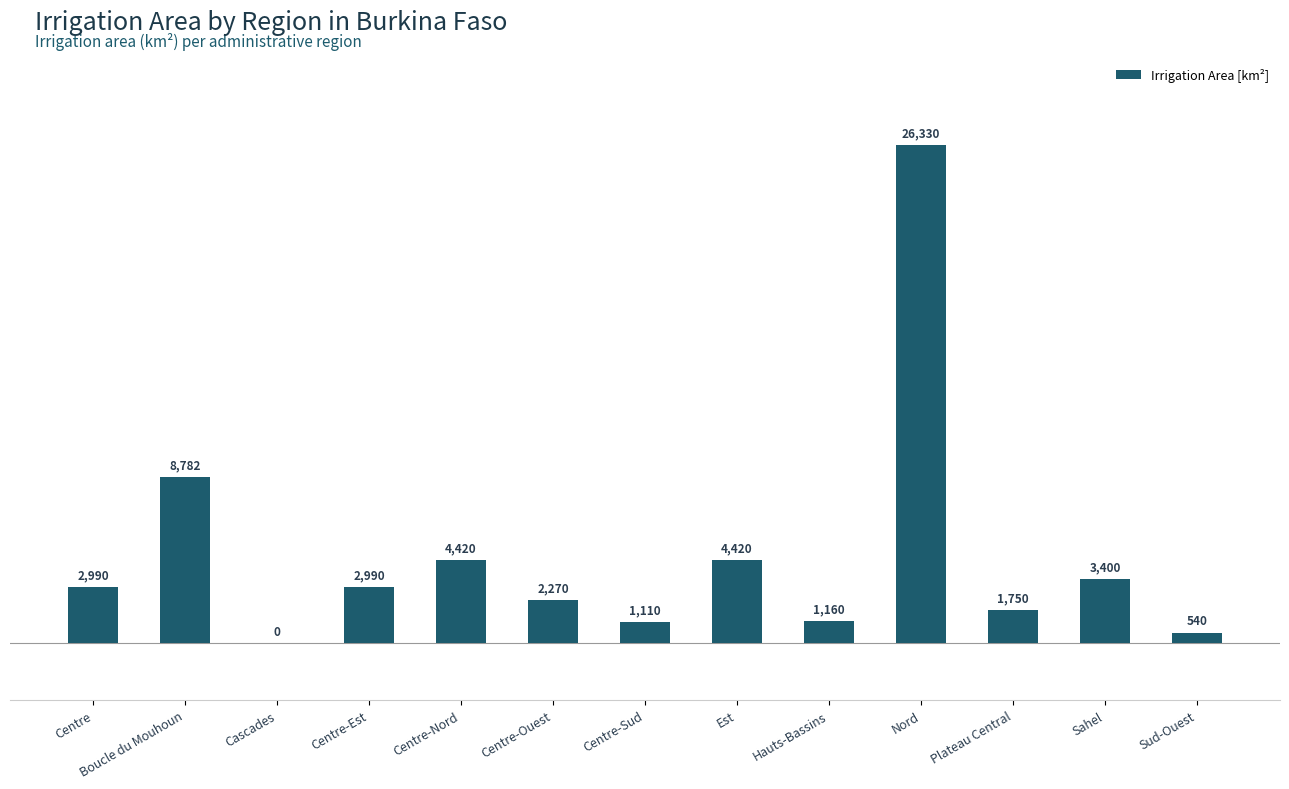

How many positive values are there?

12